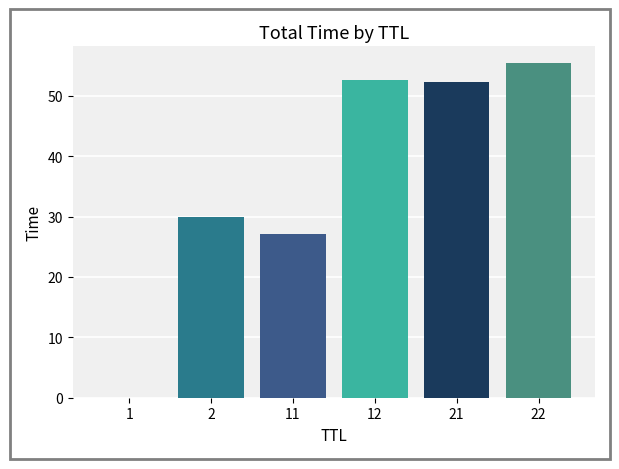

Which category has the highest value across all series?

22